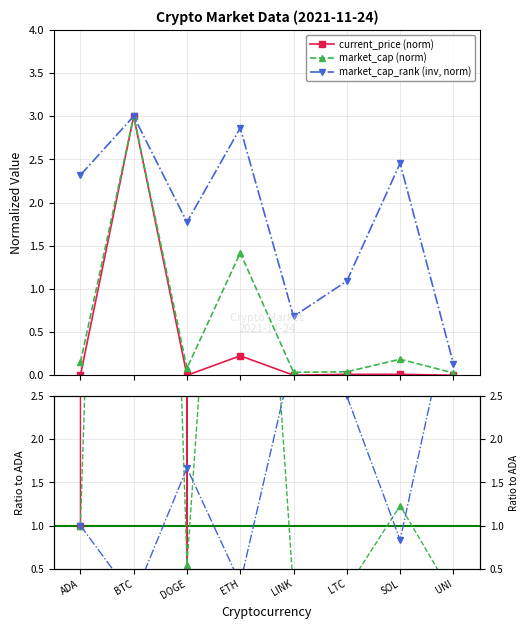

The value of market_cap ratio at UNI is 0.3. True or false?

False